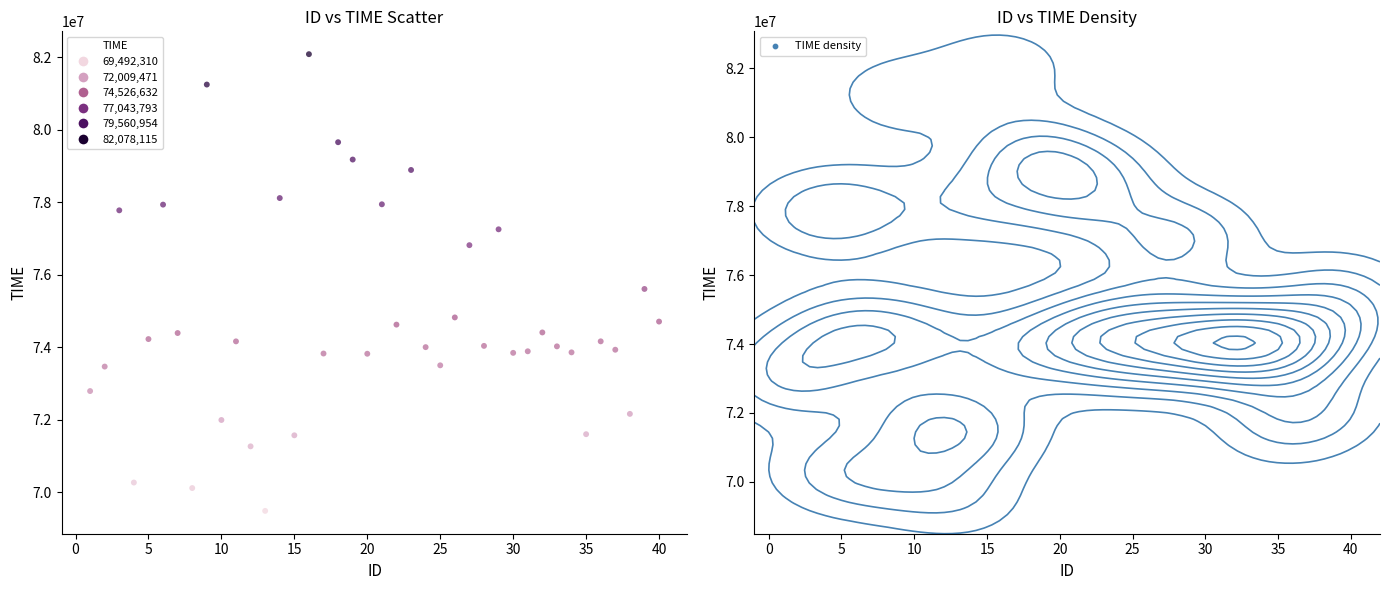

What is the range of X values (max minus min)?

39